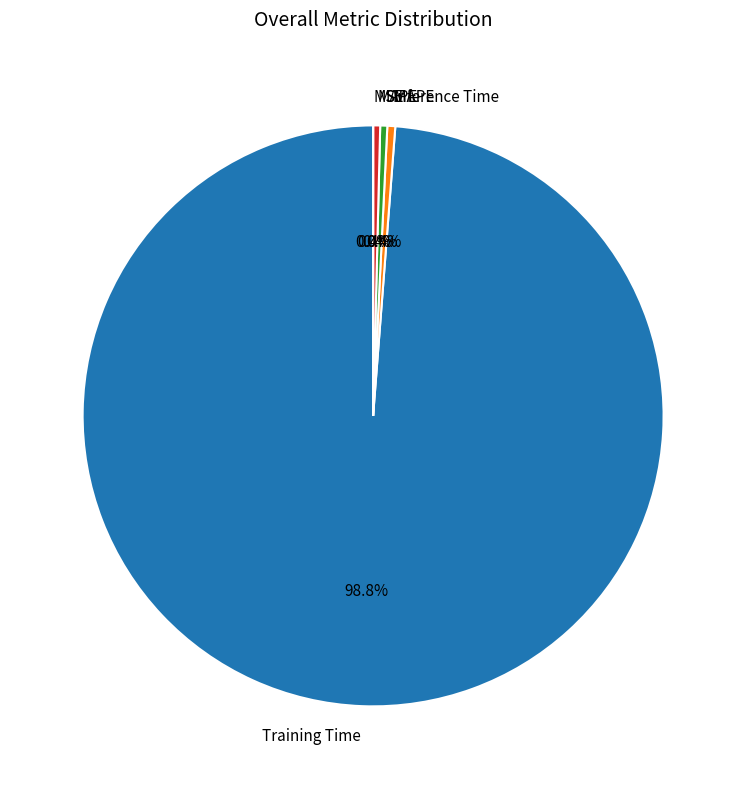

Between MAPE and Training Time, which is larger?

Training Time